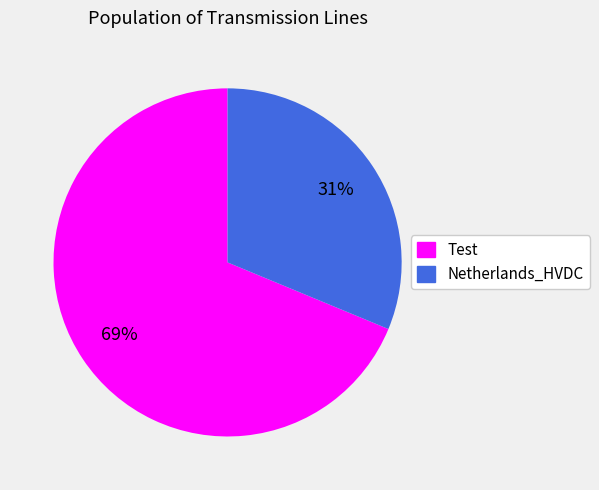

Is there any slice that represents more than half of the pie?

Yes